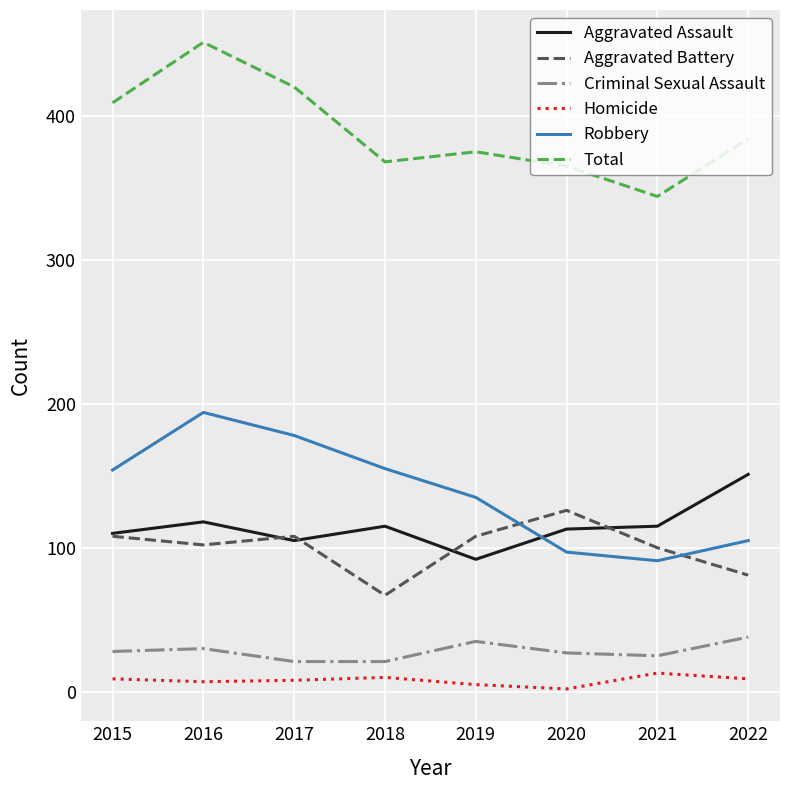

Is the value of Aggravated Battery at 2018 greater than the value of Aggravated Assault at 2022?

No